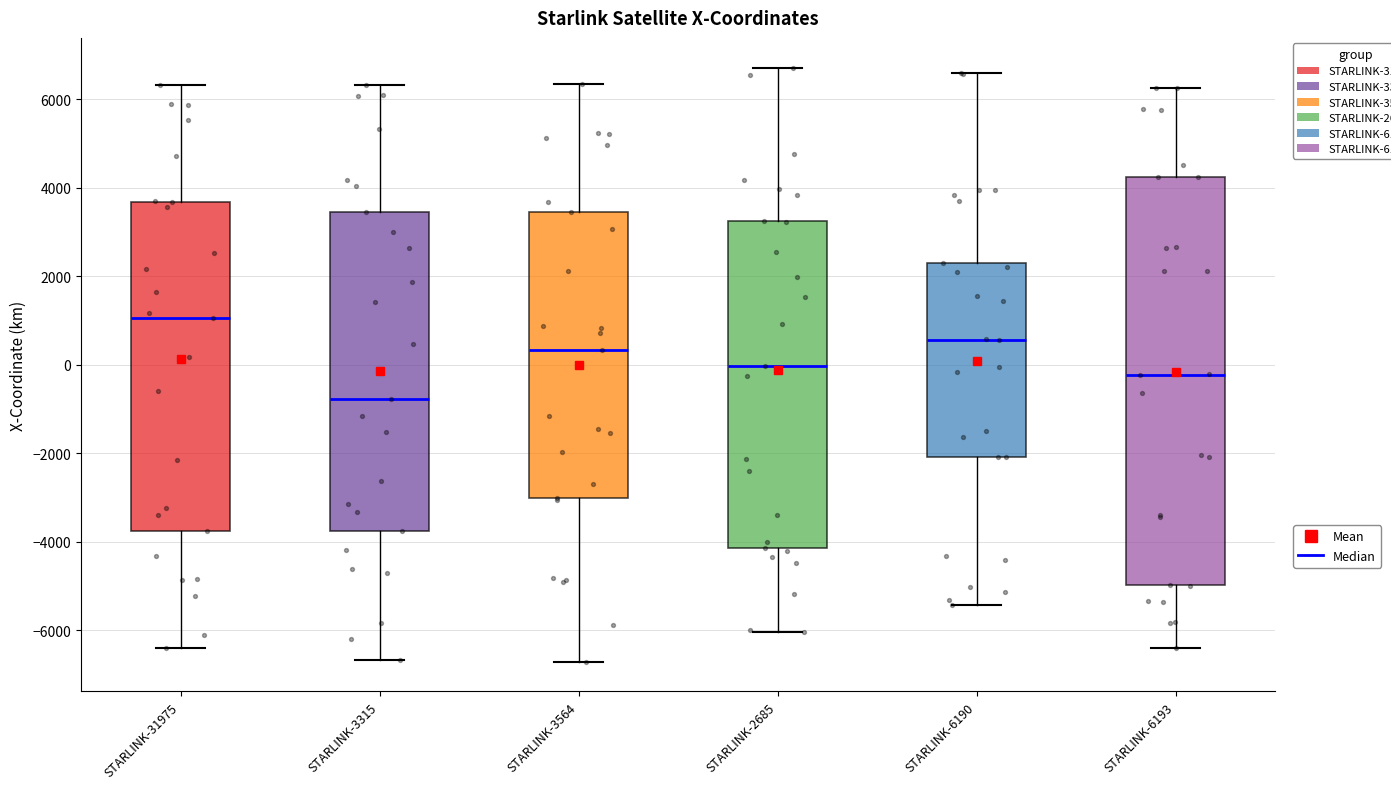

Where does the median line of the box for STARLINK-3564 sit on the y-axis? The values are not printed on the chart, so give them approximately, as read against the axis.

400